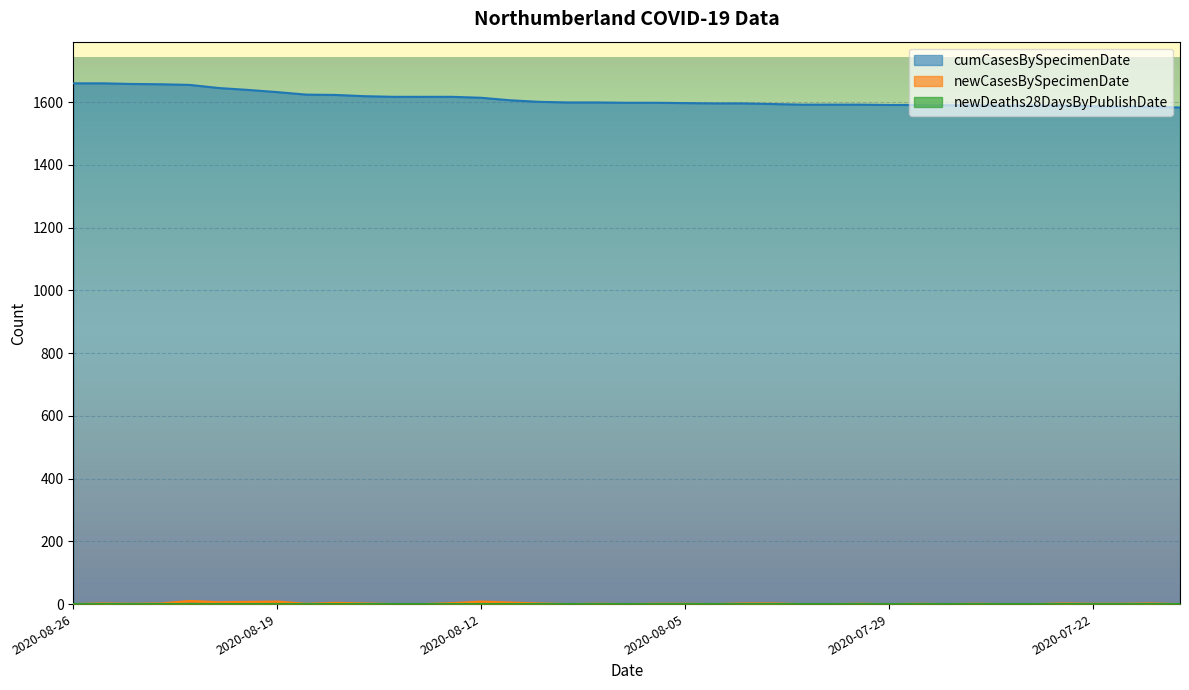

Between 2020-08-02 and 2020-07-22, which series saw the biggest shift?

cumCasesBySpecimenDate